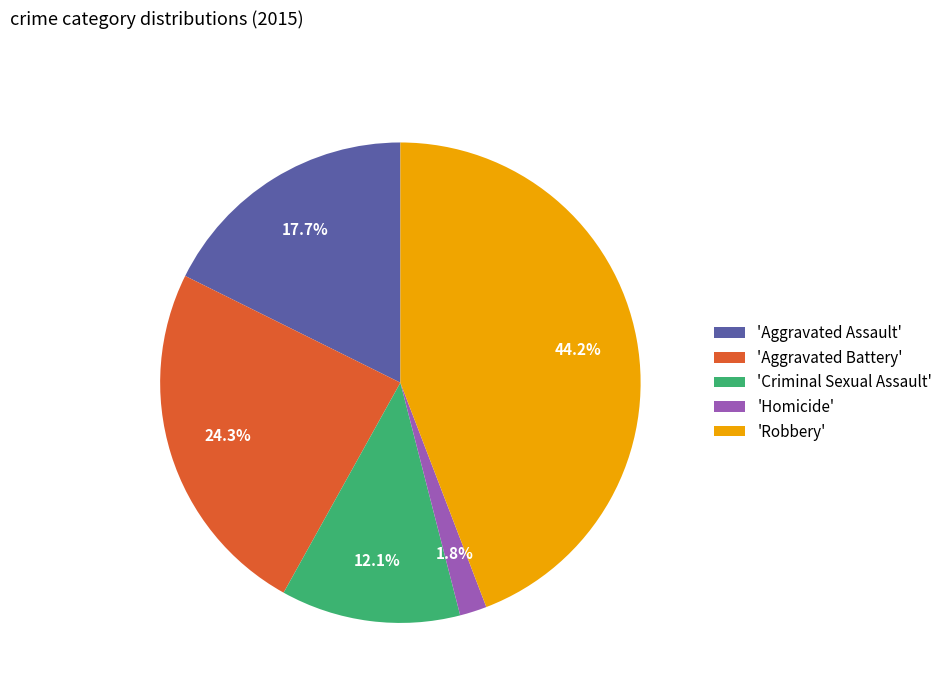

Between 'Robbery' and 'Criminal Sexual Assault', which is larger?

'Robbery'